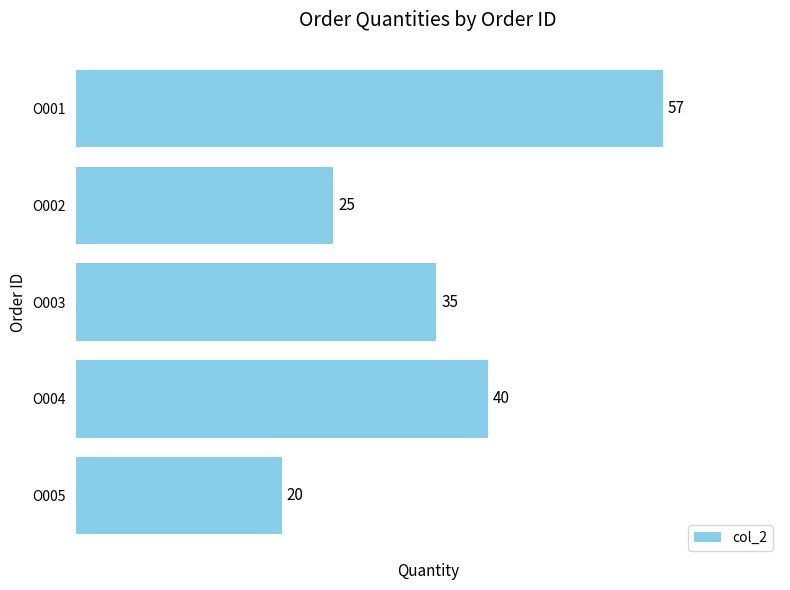

Count the number of data series in this chart.

1